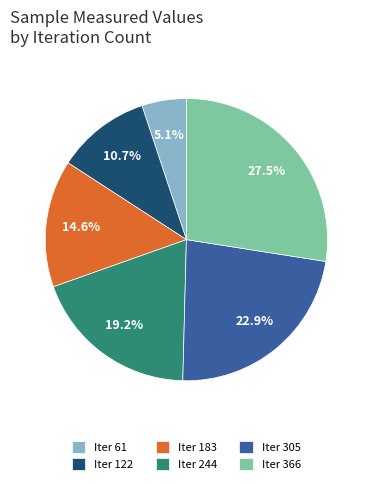

How many slices are in this pie chart?

6